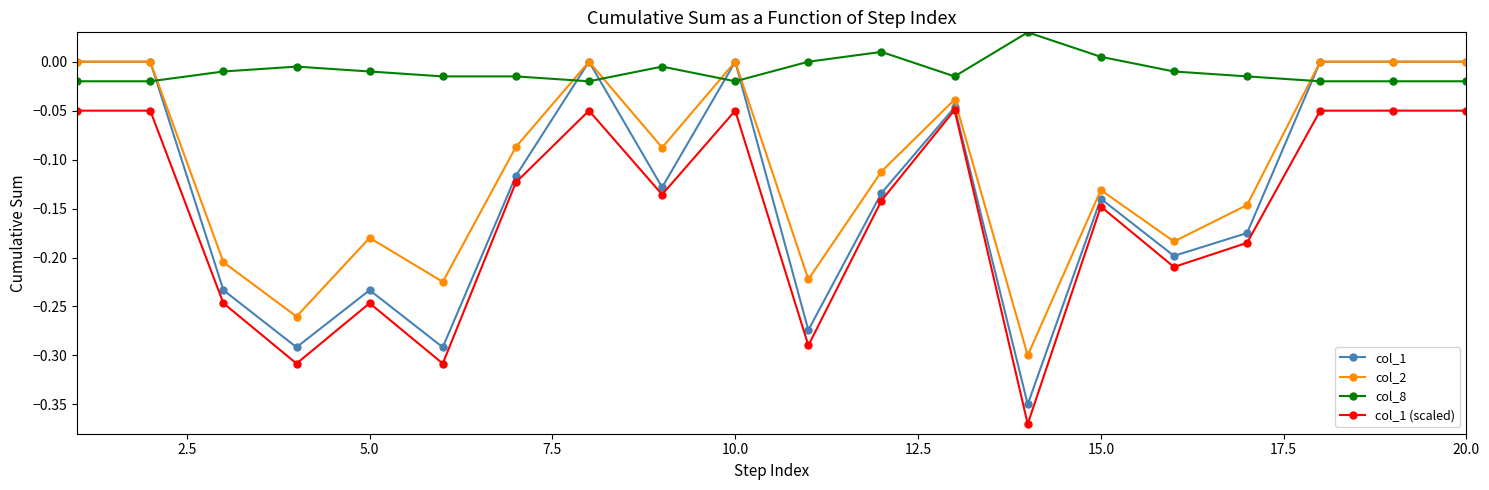

How many times do col_8 and col_1 cross each other?

6